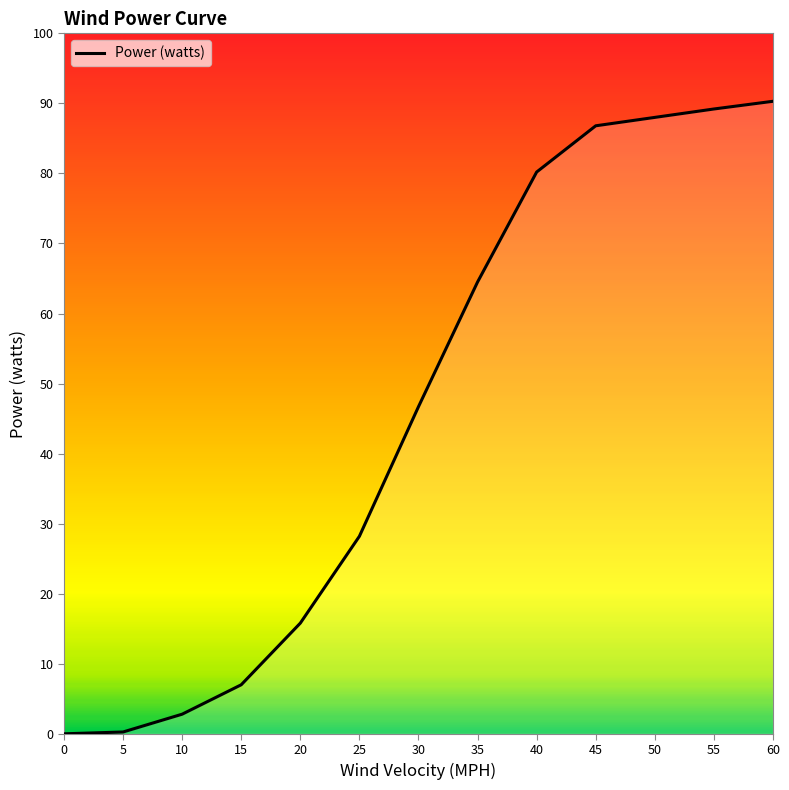

What is the maximum value shown in the chart?

90.3